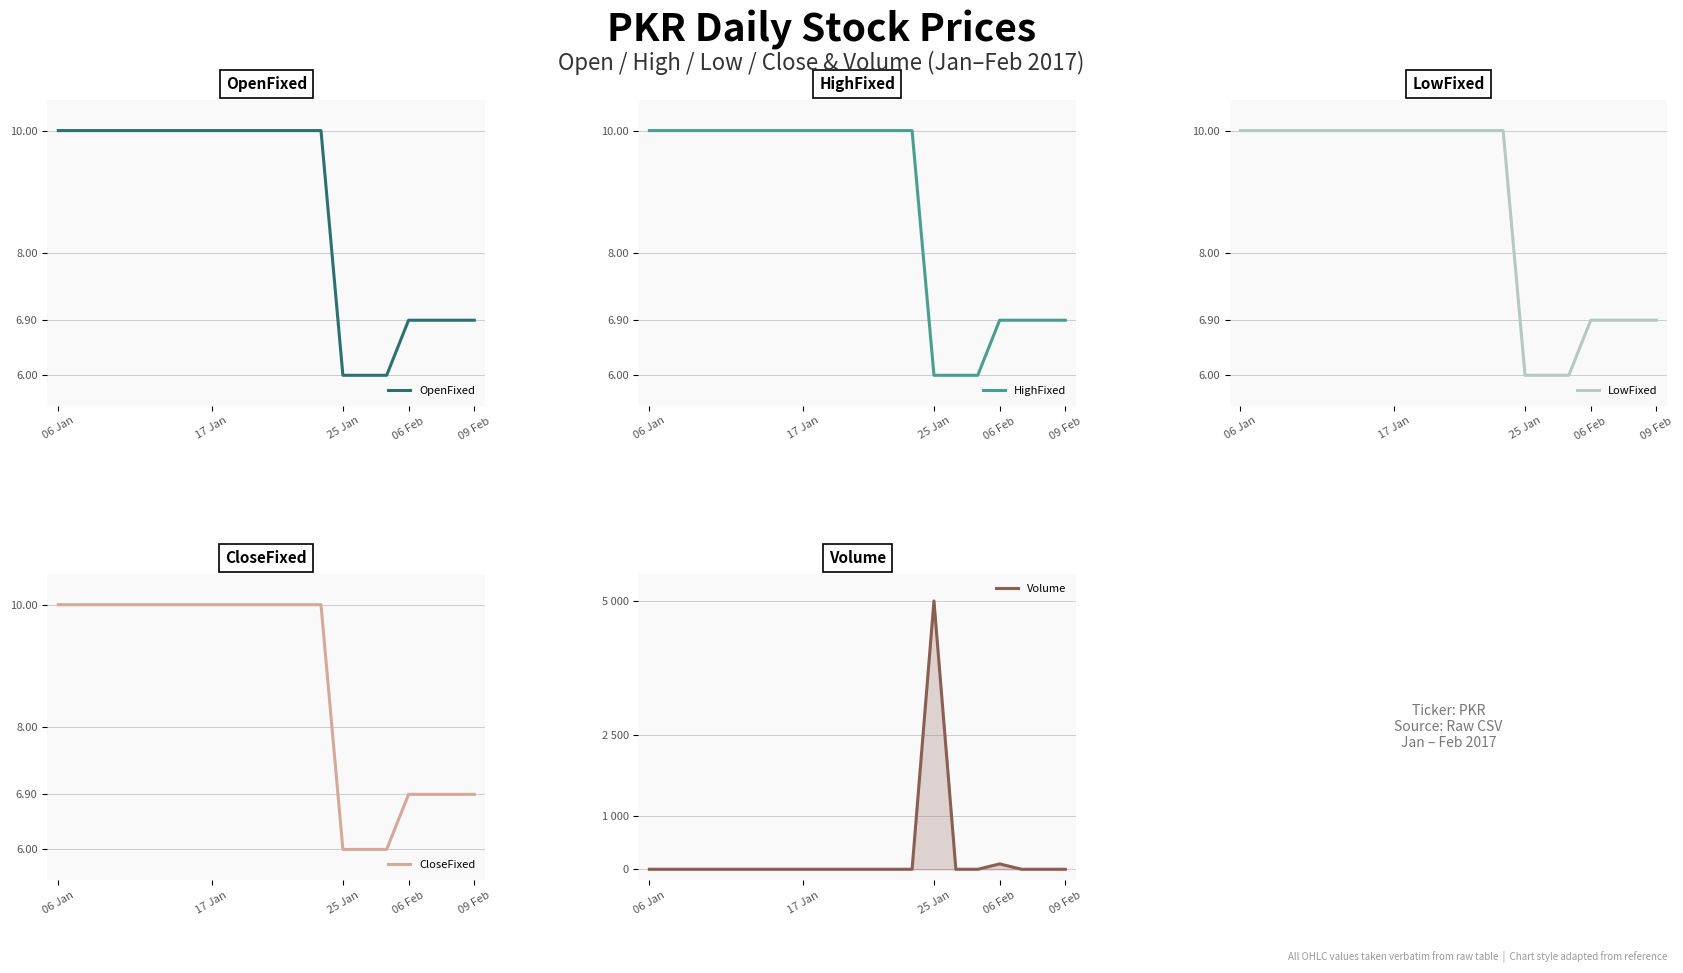

What is the lowest value of the HighFixed series?

6.0